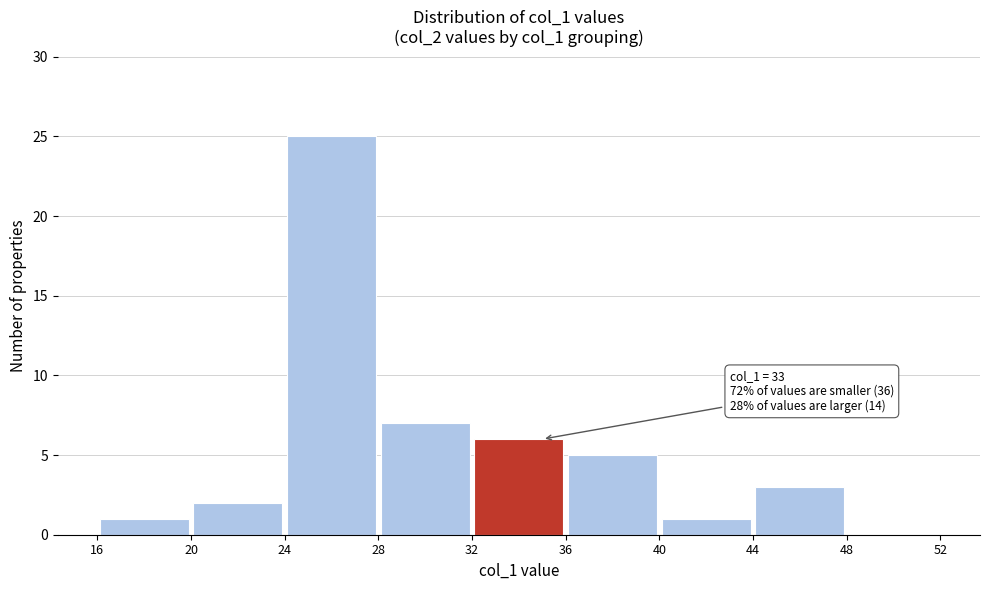

Which range on the x-axis has the tallest bar?

24 to 28